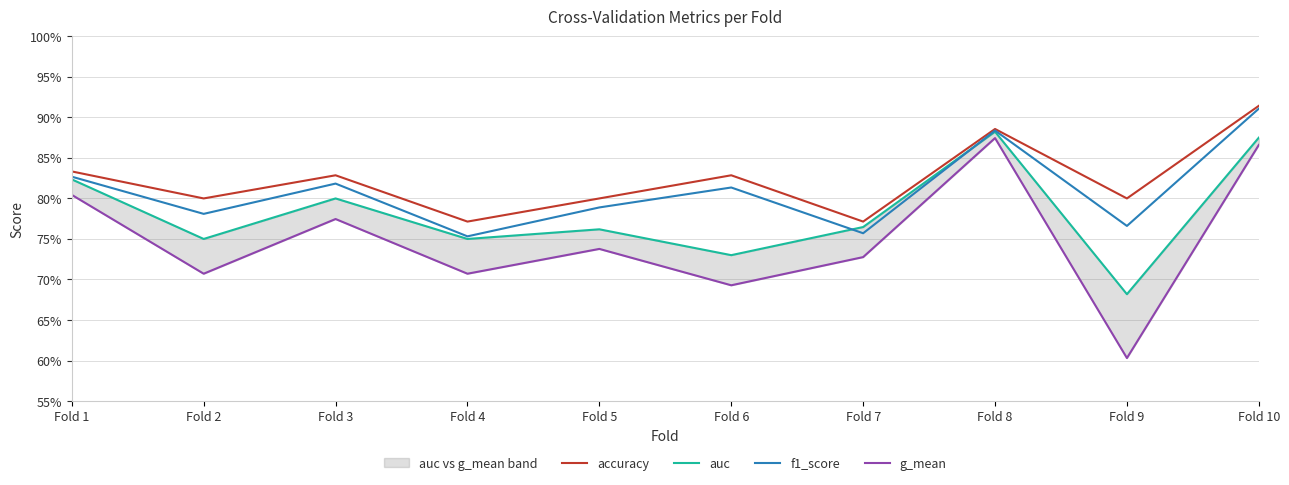

What is the highest value of the auc series?

0.9